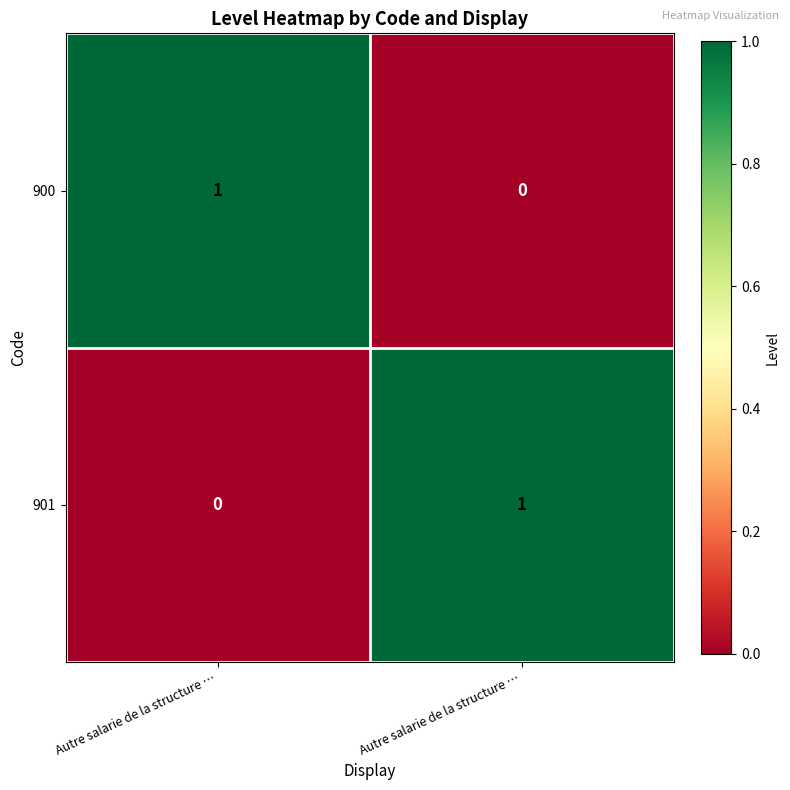

Count the number of data series in this chart.

2